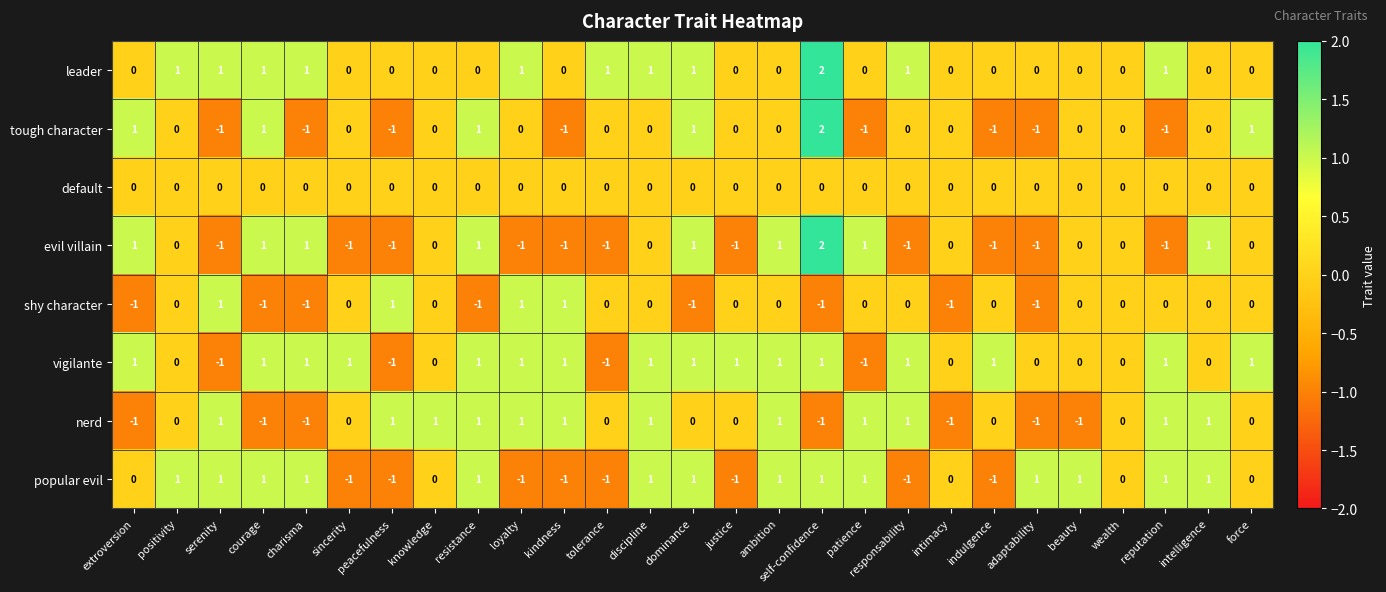

How many leader values are between 0 and 1?

26